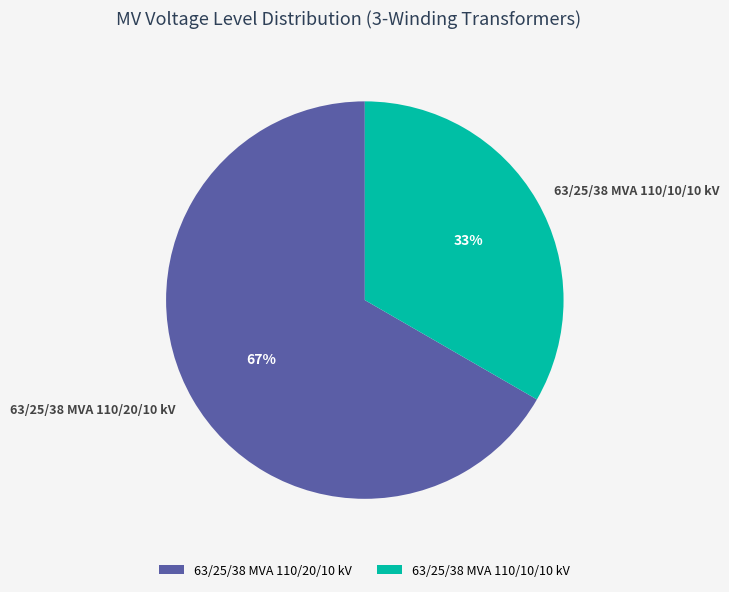

Which category accounts for the majority?

63/25/38 MVA 110/20/10 kV